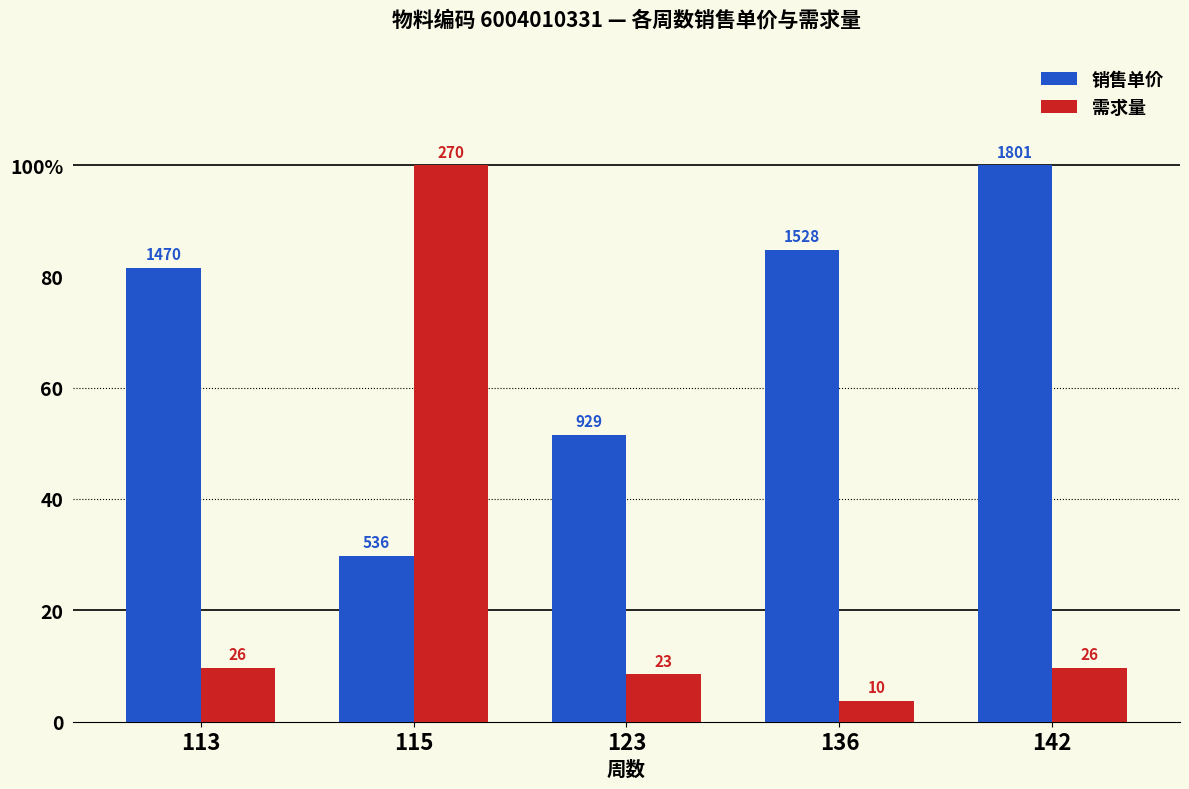

At which category is the sum across all series the highest?

115